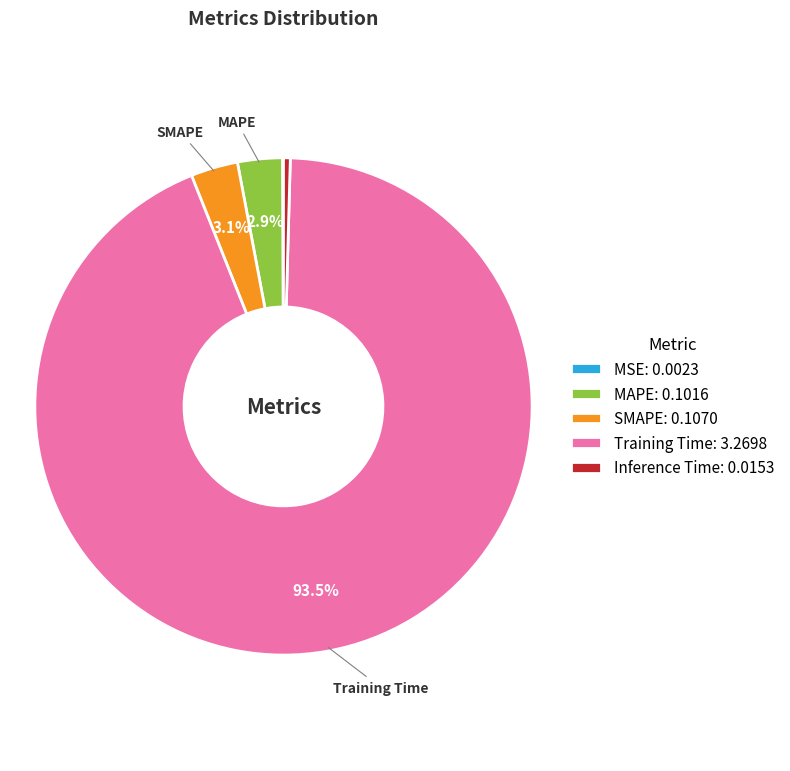

True or false: MAPE accounts for 3% of the total.

True